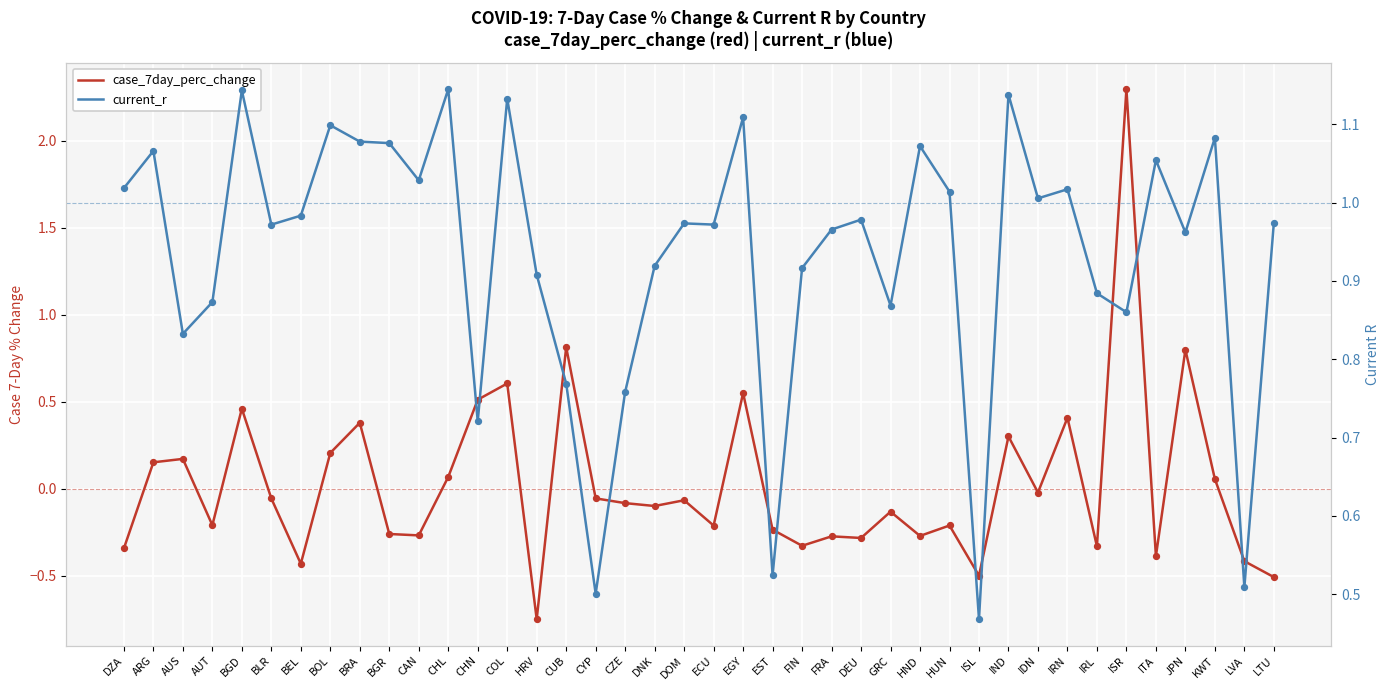

At how many categories does at least one series exceed 0?

40